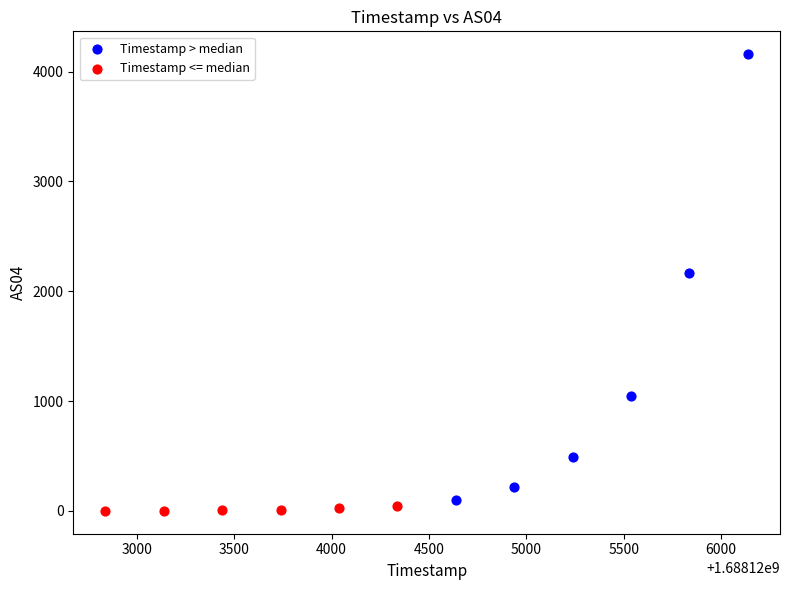

Which series has the widest spread of Y values?

Timestamp > median